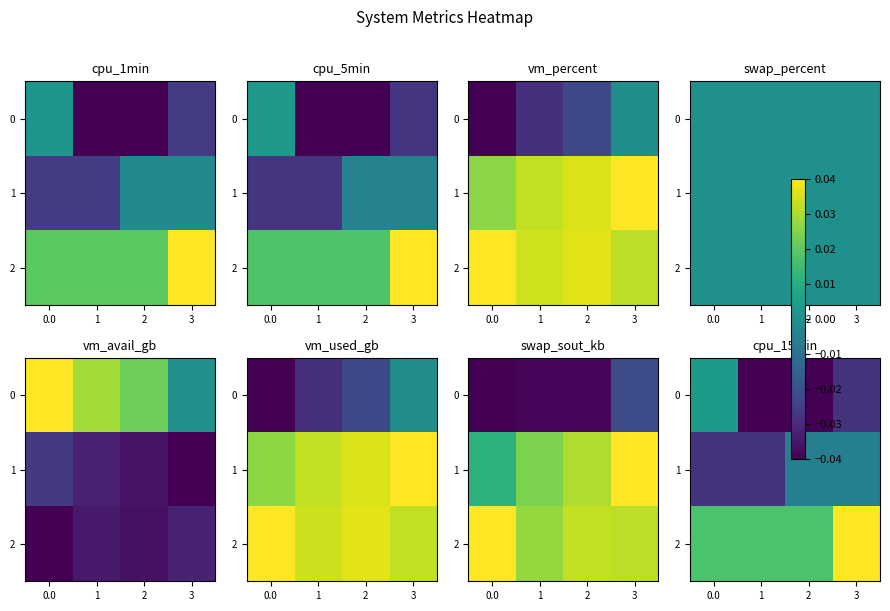

Is the value of 1 at 1 greater than the value of 0 at 0.0?

No